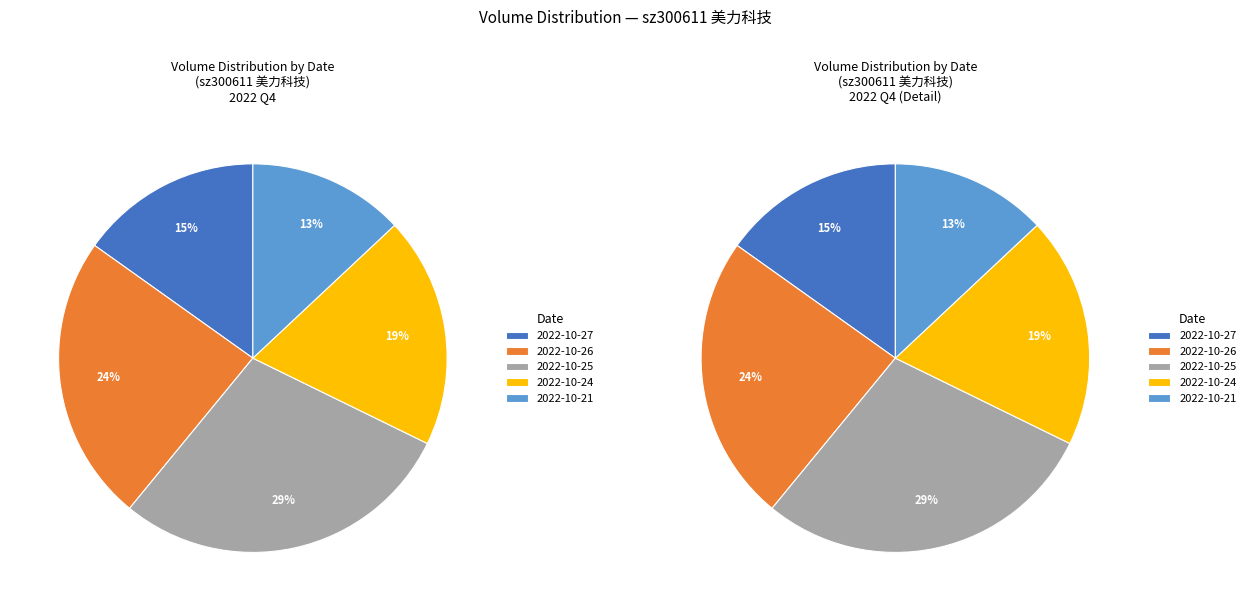

Is it true that 2022-10-27 is 15% of the pie?

True